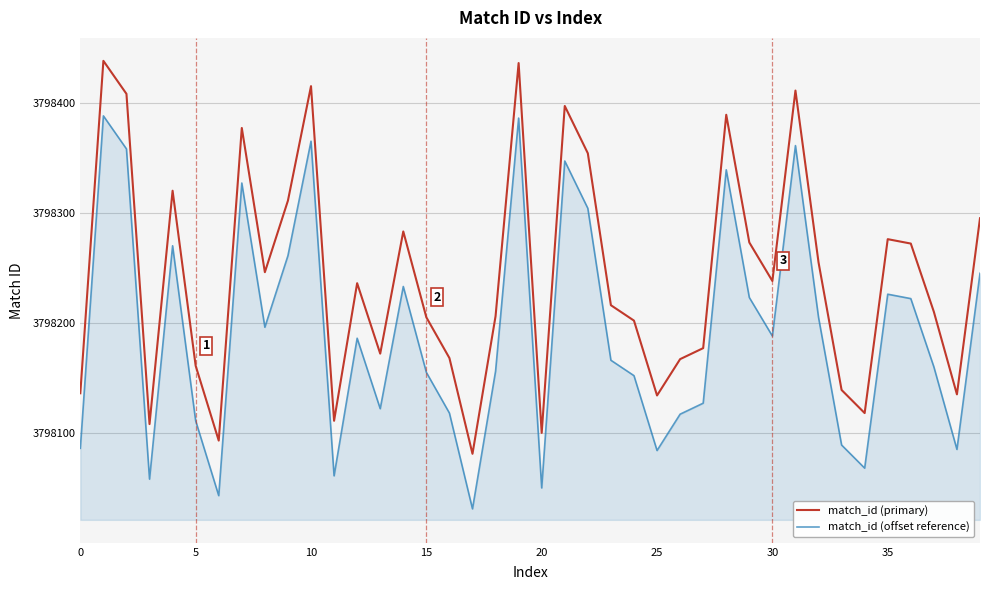

Which series has the largest total across all categories?

match_id (primary)